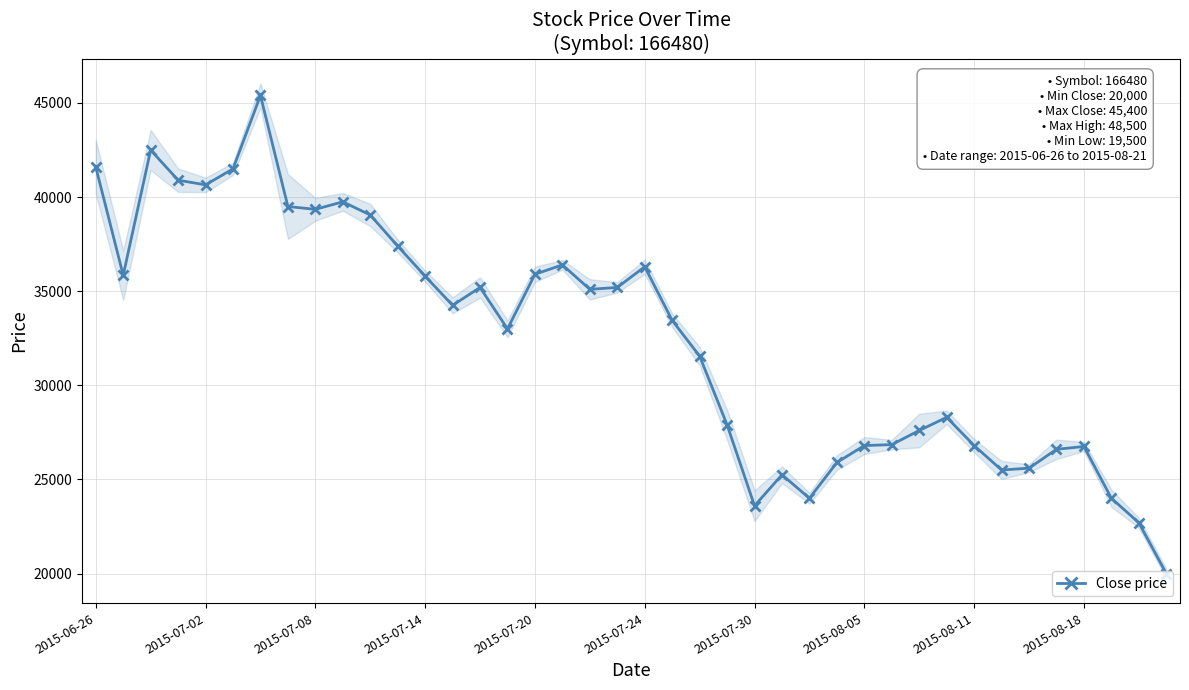

At which category does the chart reach its minimum across all series?

39